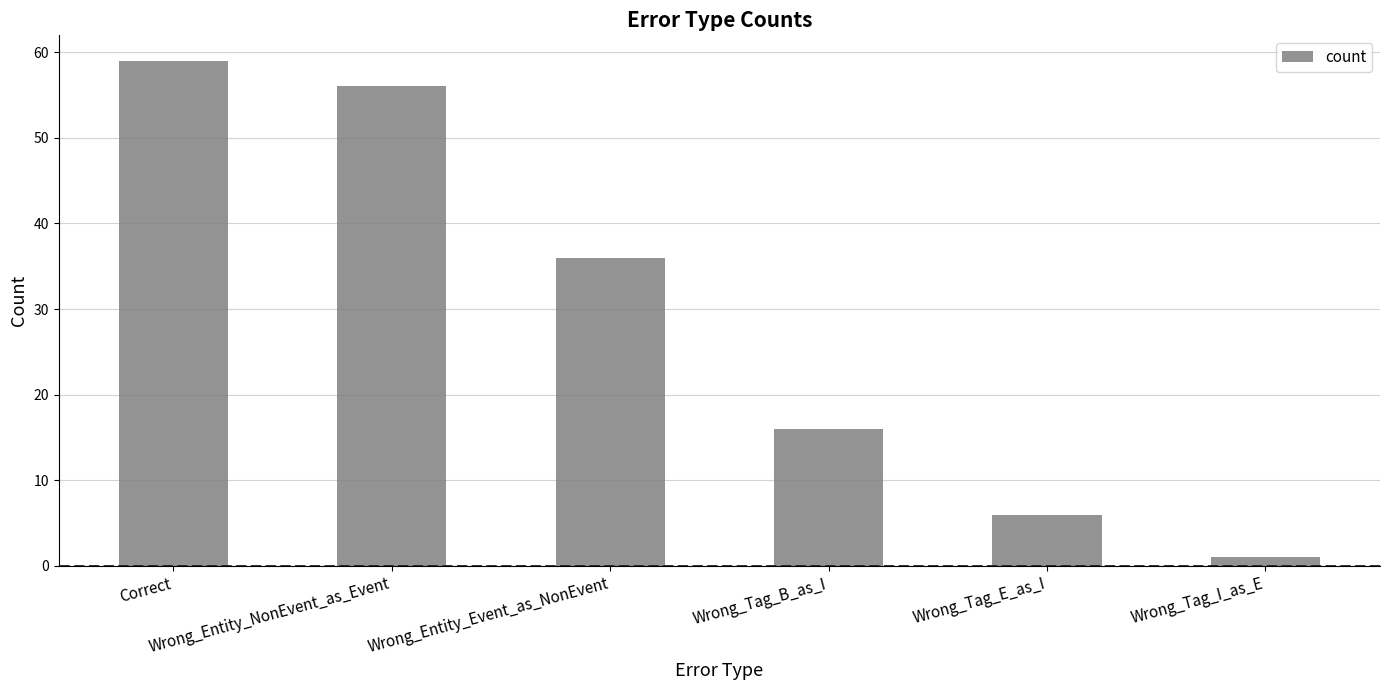

The chart shows a value of 11 at Wrong_Tag_E_as_I. True or false?

False